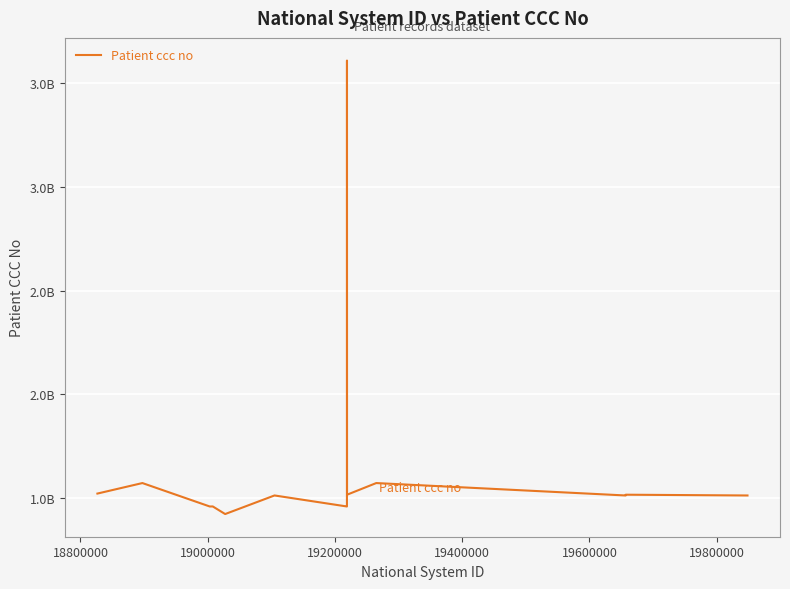

Does the chart display data point markers on the line(s)?

No